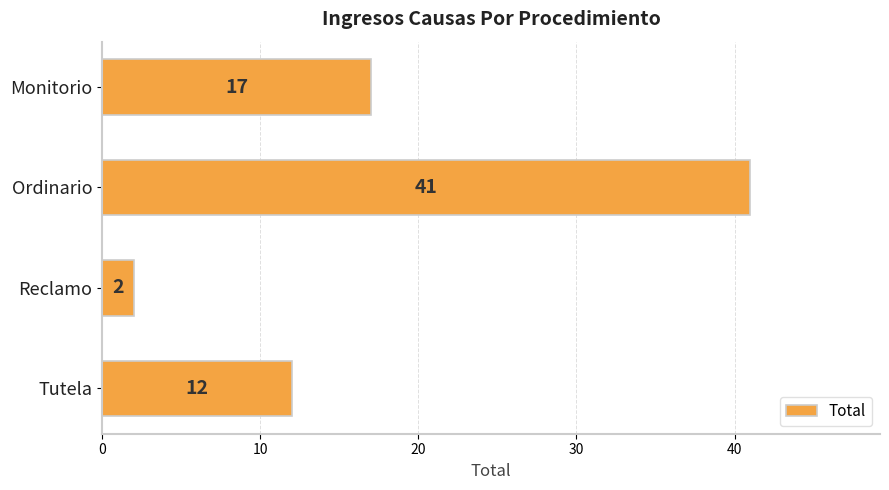

What is the difference between the second highest and second lowest values?

5